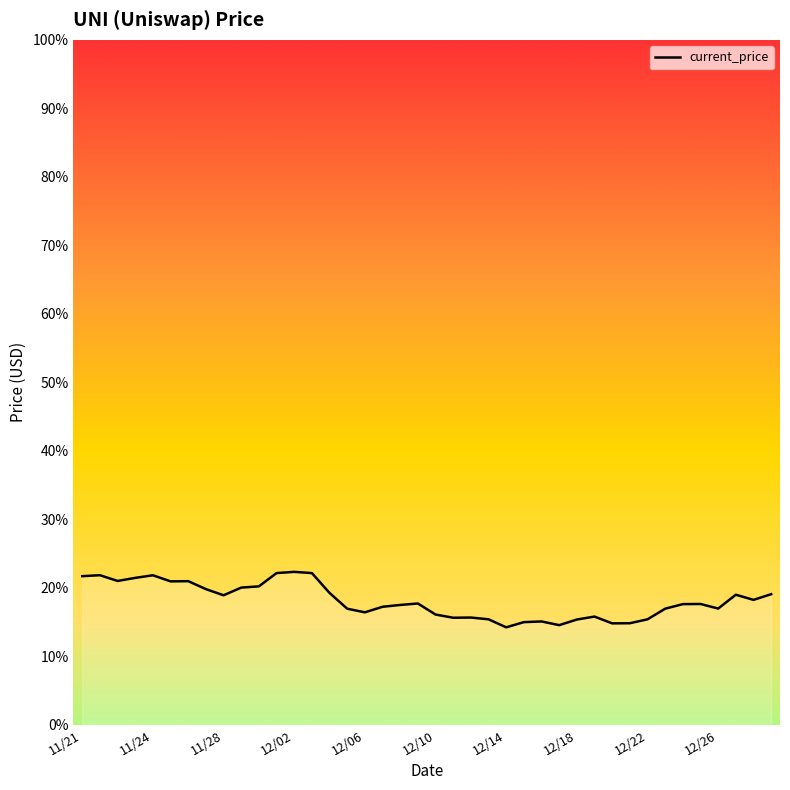

How many series are shown in this chart?

1